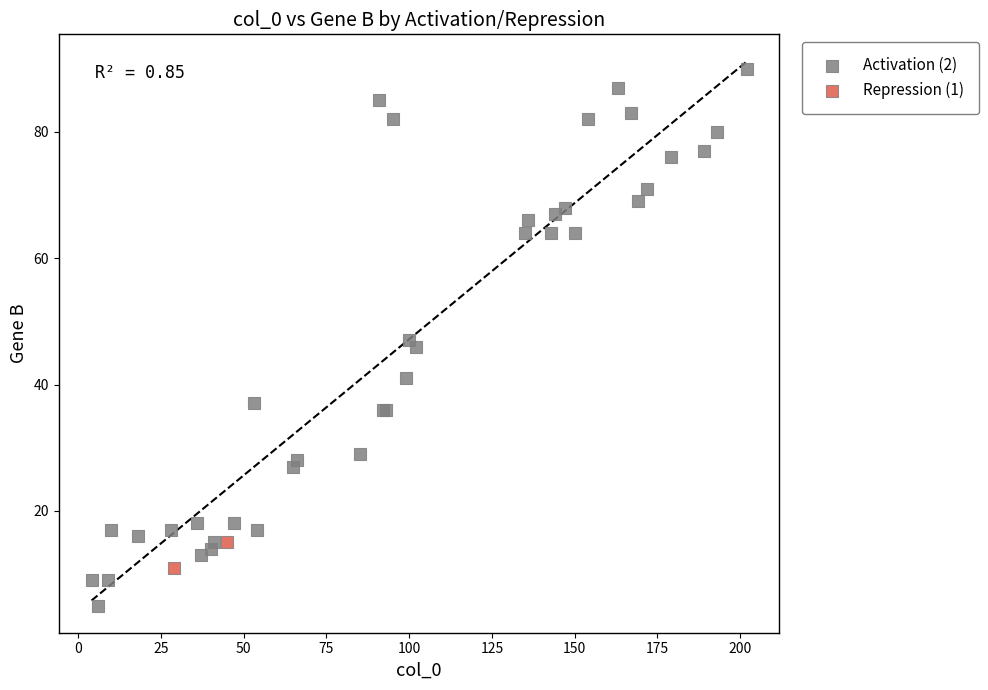

What are all the series names shown in the legend?

Activation (2), Repression (1)